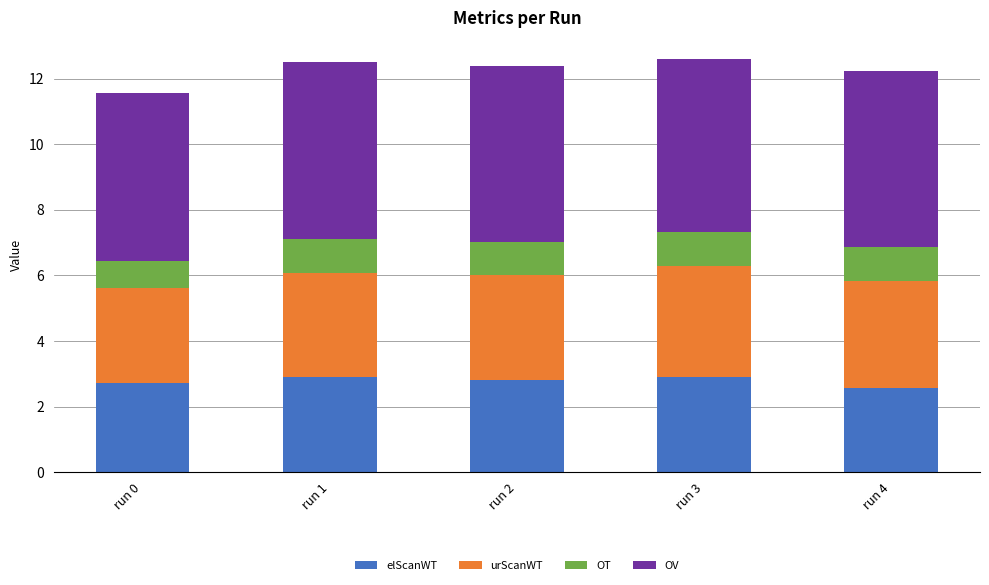

What is the total value across all series at run 3?

12.6